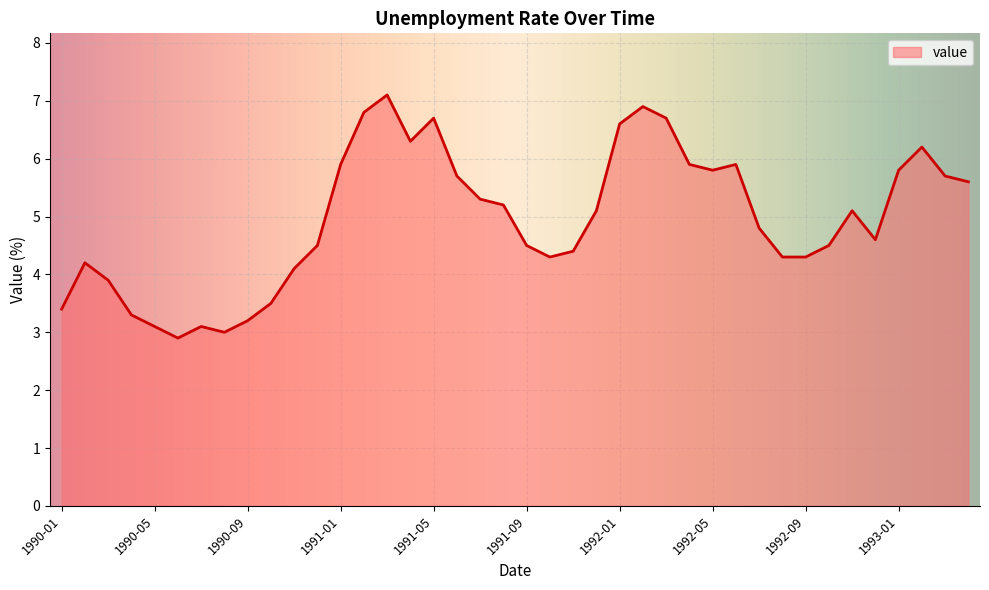

What is the sum of all values?

198.2